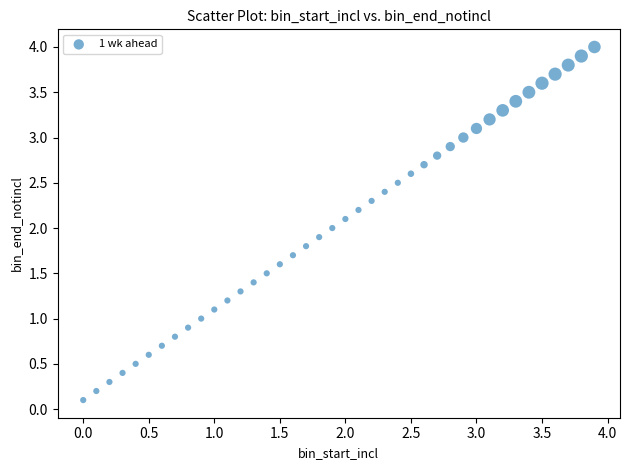

What is the range of Y values (max minus min)?

3.9